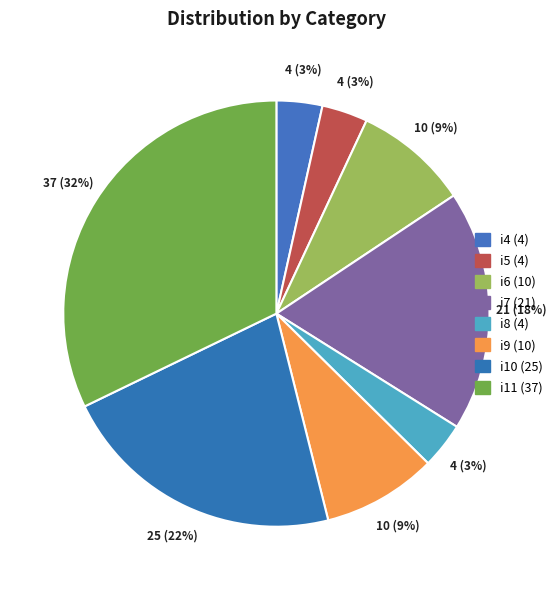

How many segments does this pie chart have?

8